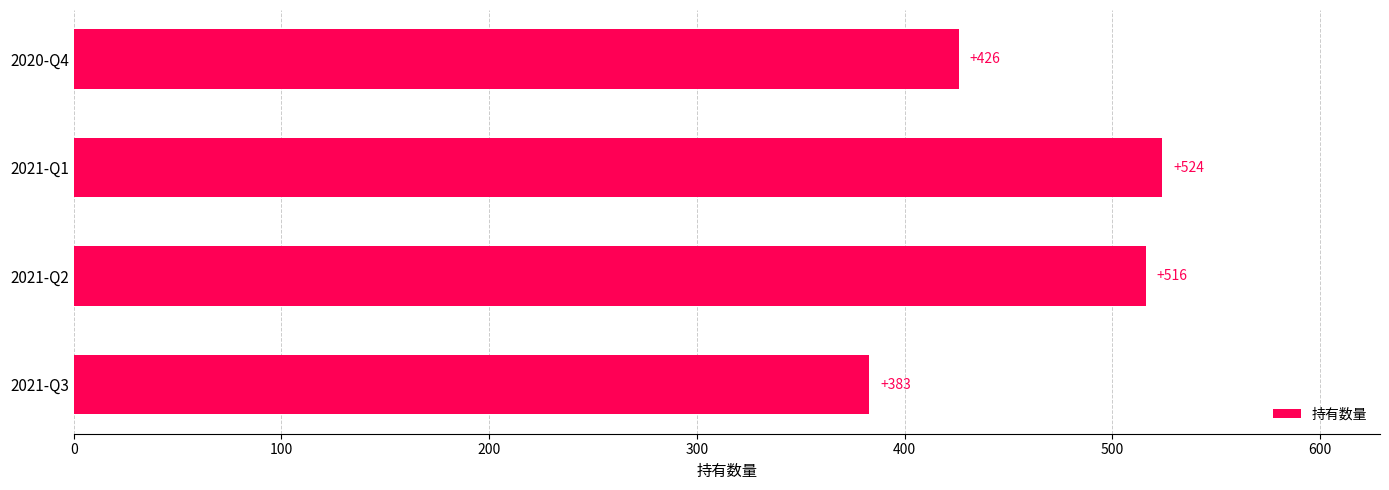

Rank the categories by value from lowest to highest.

2021-Q3, 2020-Q4, 2021-Q2, 2021-Q1